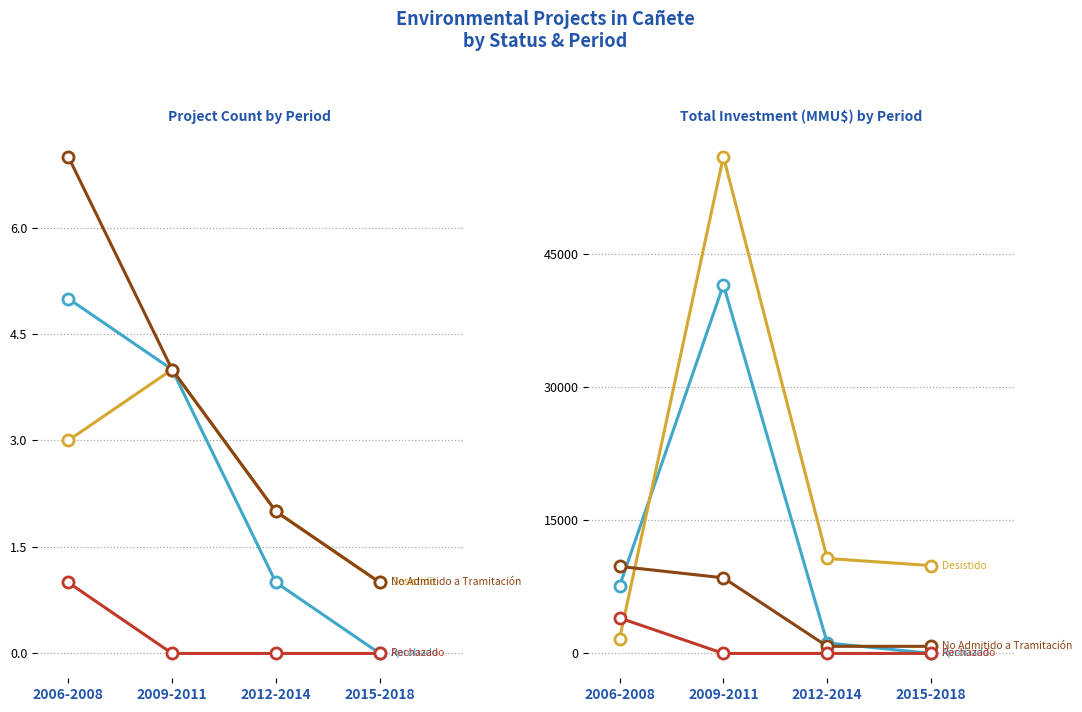

Which has a higher value, 2006-2008 or 2009-2011?

2009-2011